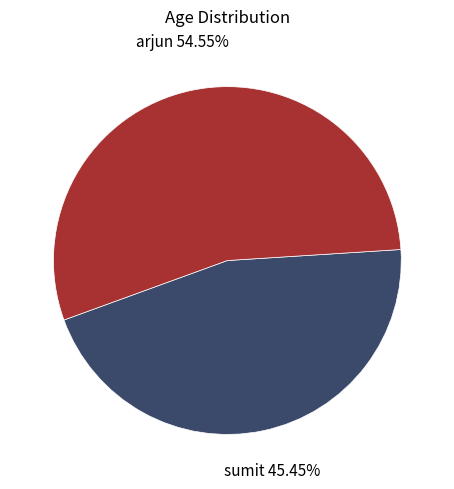

Which slice is the largest?

arjun